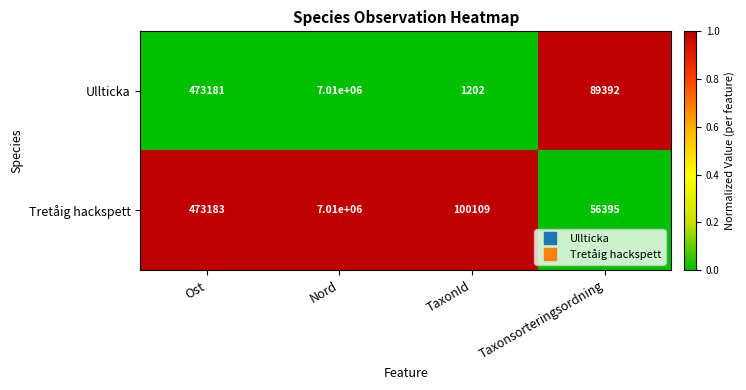

Reading left to right, what are all the values shown in this chart?

Ullticka: 473181	7010000	1202	89392
Tretåig hackspett: 473183	7010000	100109	56395